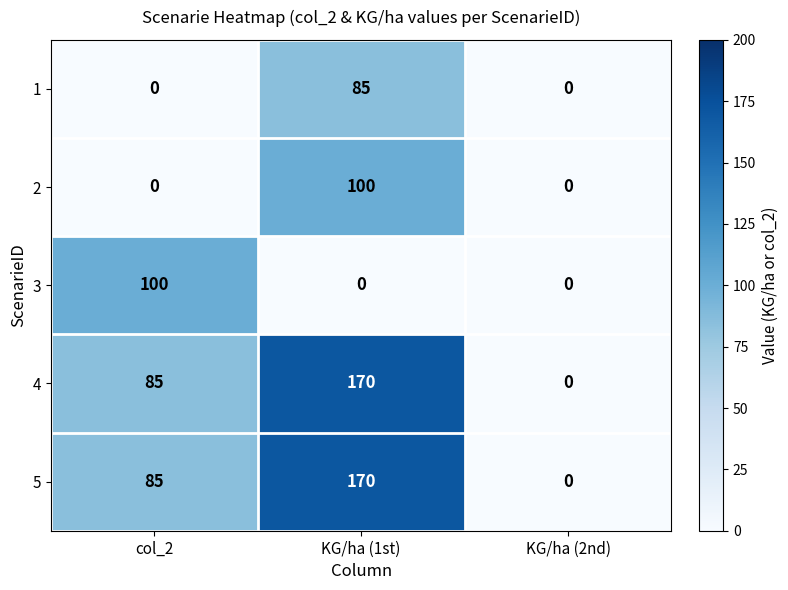

Rank the categories by 5 value from highest to lowest.

KG/ha (1st), col_2, KG/ha (2nd)